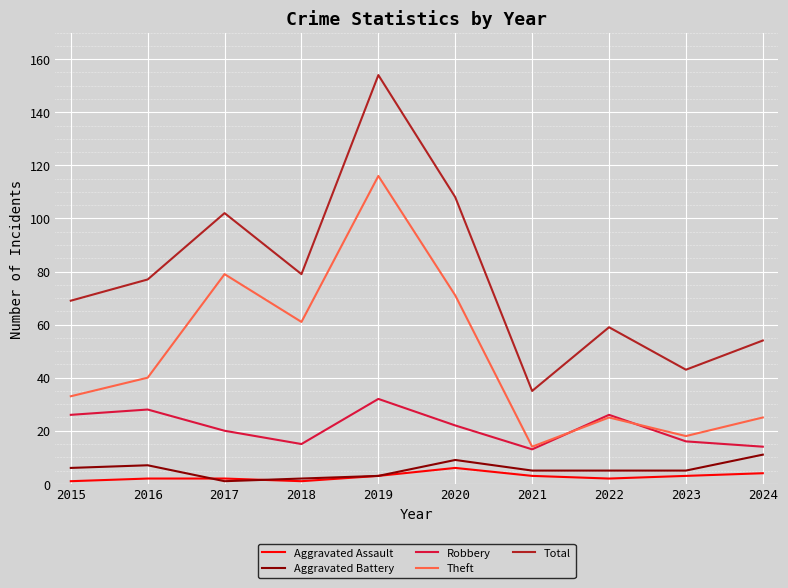

How many lines are shown in the chart?

5